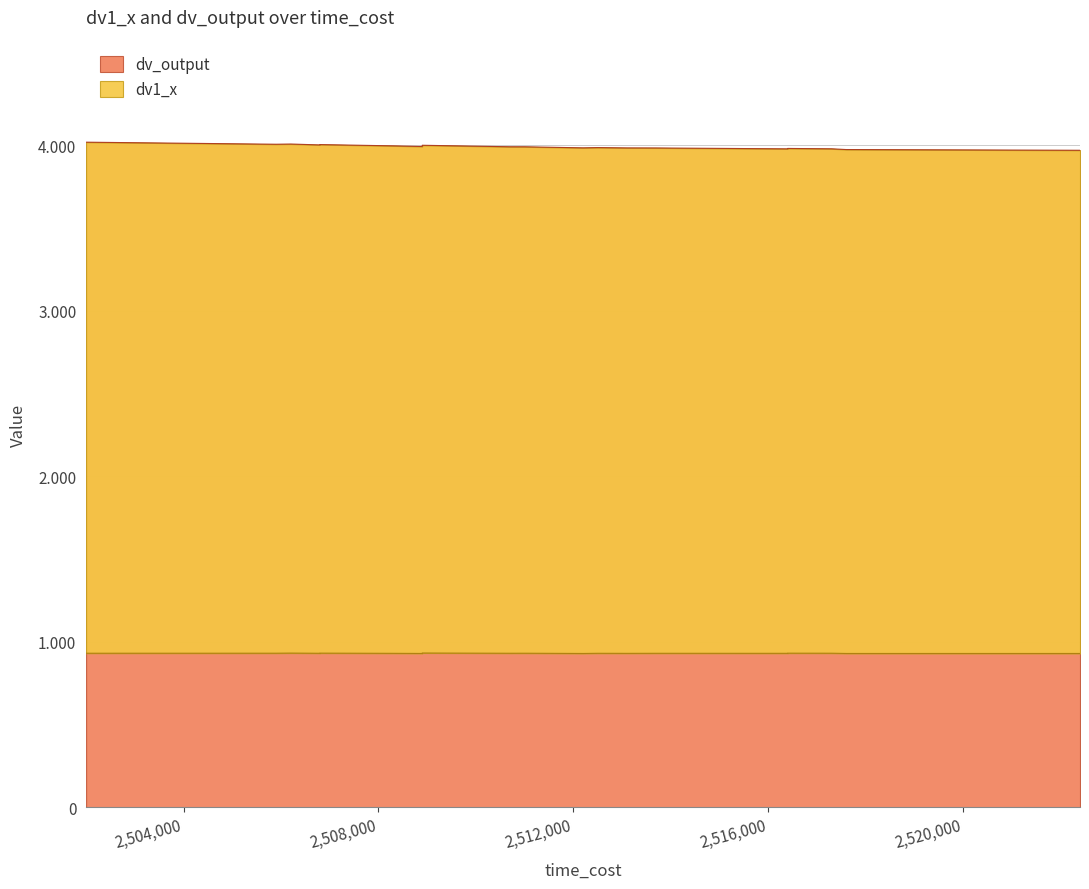

True or false: dv_output and dv1_x intersect in this chart.

False